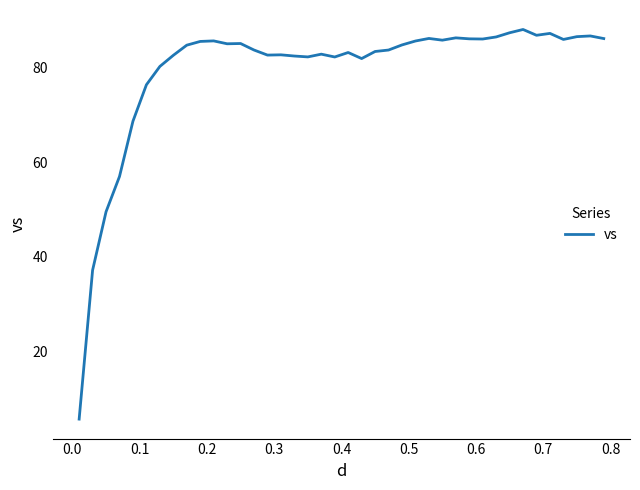

What is the greatest value displayed?

88.0